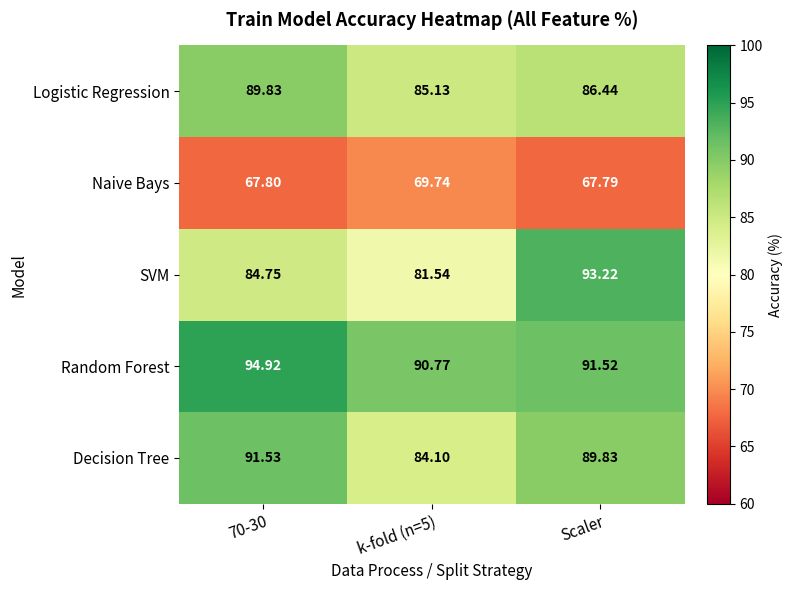

Rank the series at Scaler from highest to lowest value.

SVM, Random Forest, Decision Tree, Logistic Regression, Naive Bays